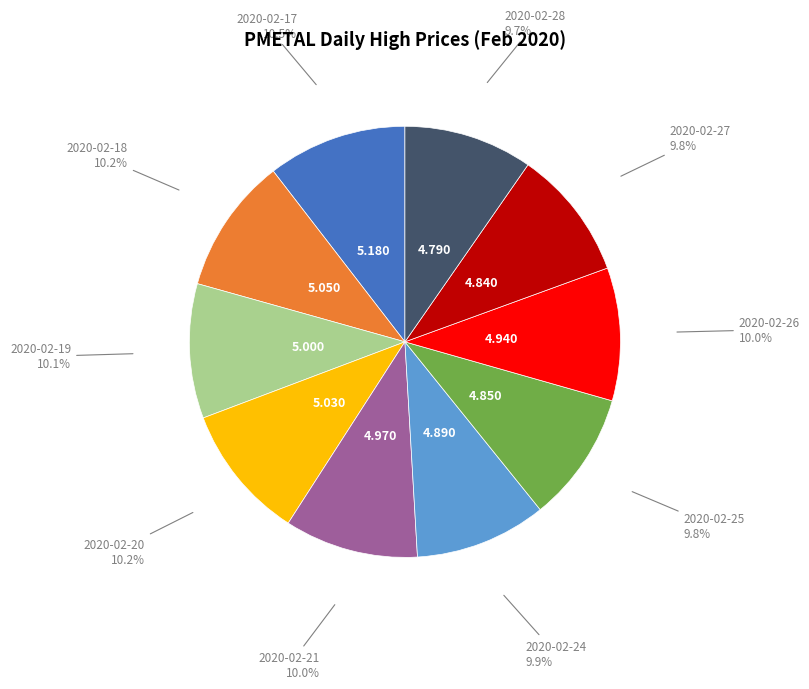

Does any single category account for the majority?

No